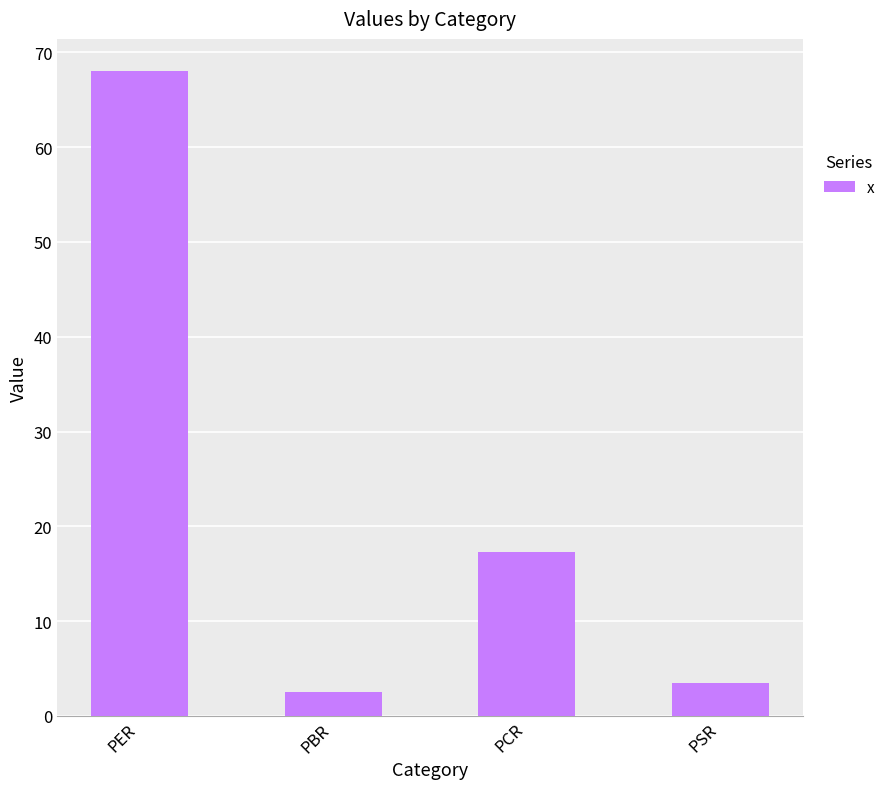

Which category has the highest value across all series?

PER